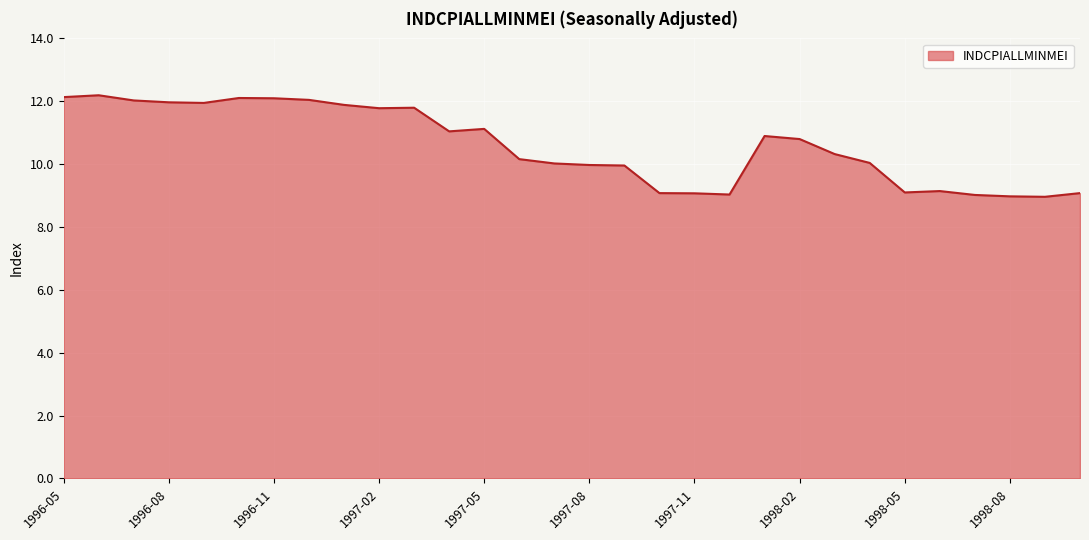

What is the maximum value shown in the chart?

12.2